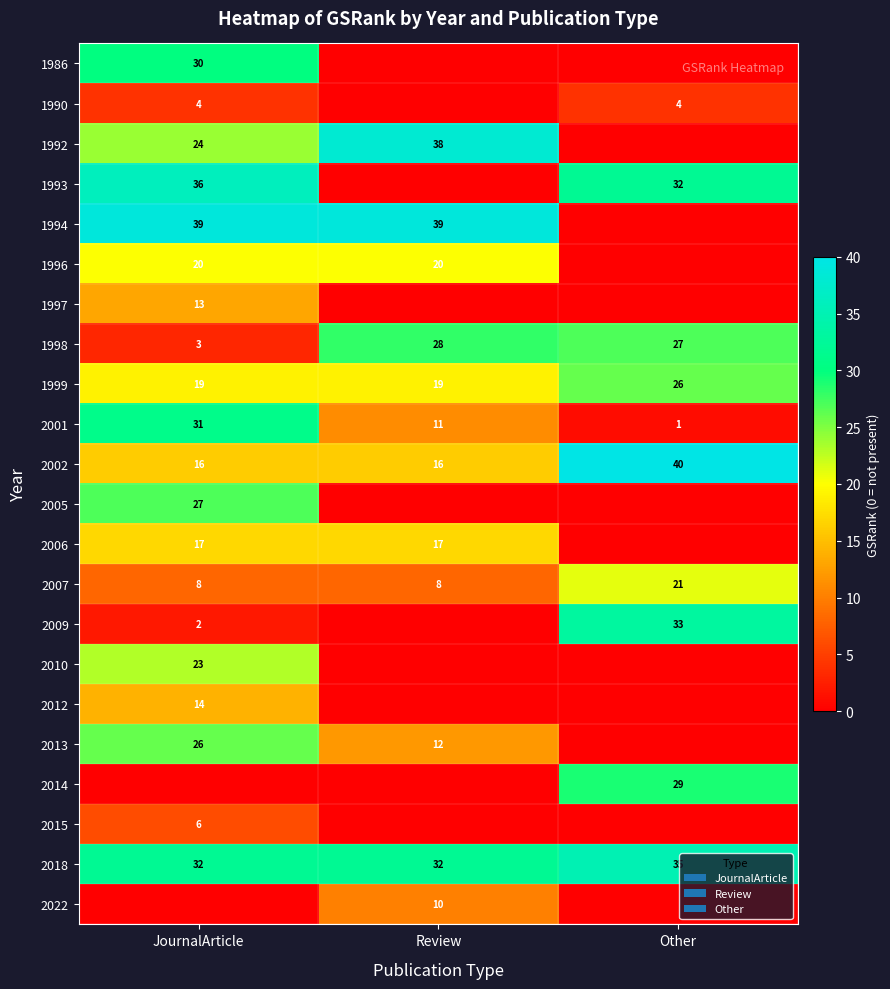

What is the difference between the 2018 values at Review and Other?

3